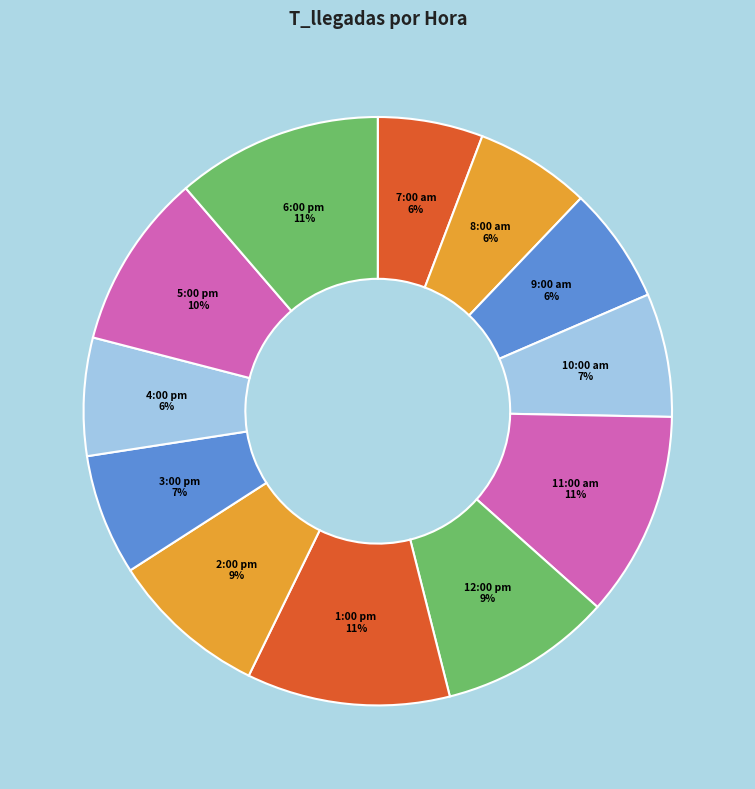

How many slices are in this pie chart?

12